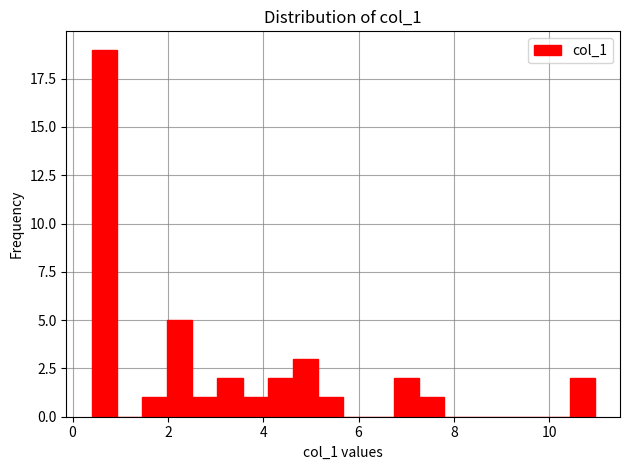

Around what value on the x-axis is the tallest bar? Give the approximate position of its centre, as read against the axis.

0.6